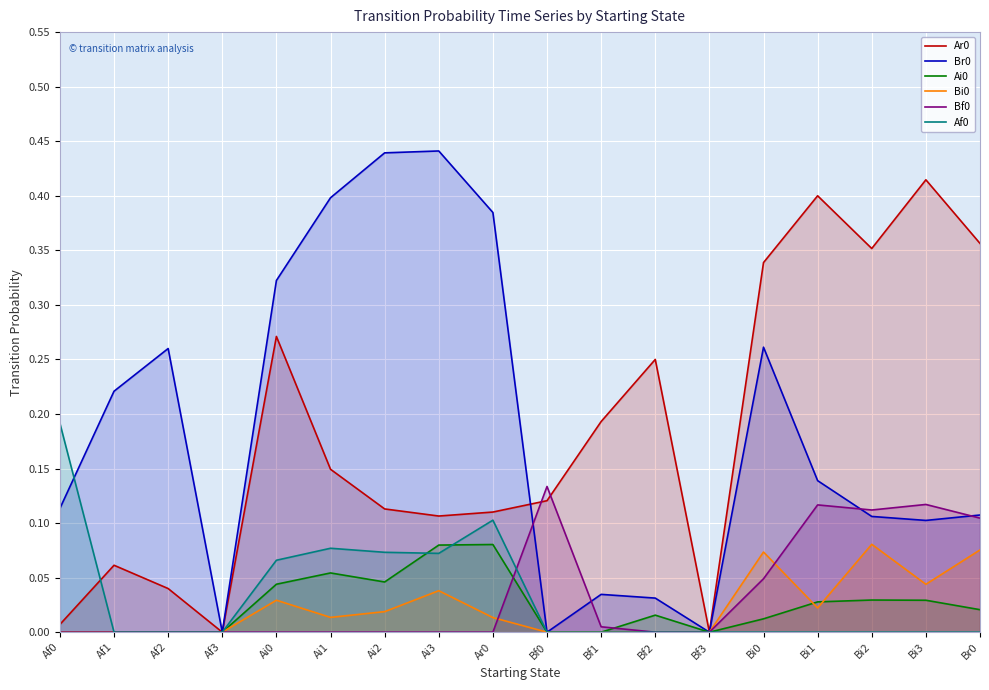

Which label corresponds to the largest value in the chart?

Ai3